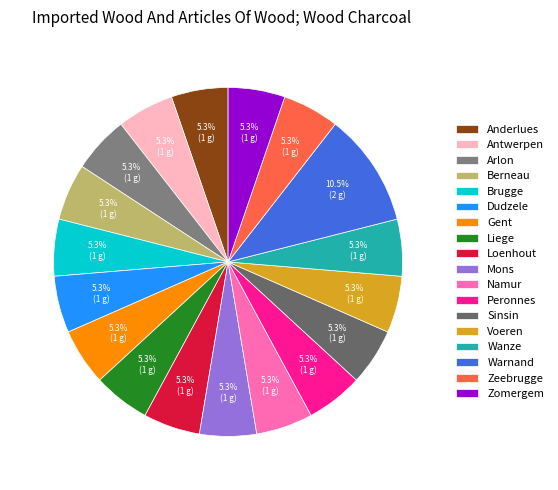

Does Loenhout account for over 50% of the chart?

No